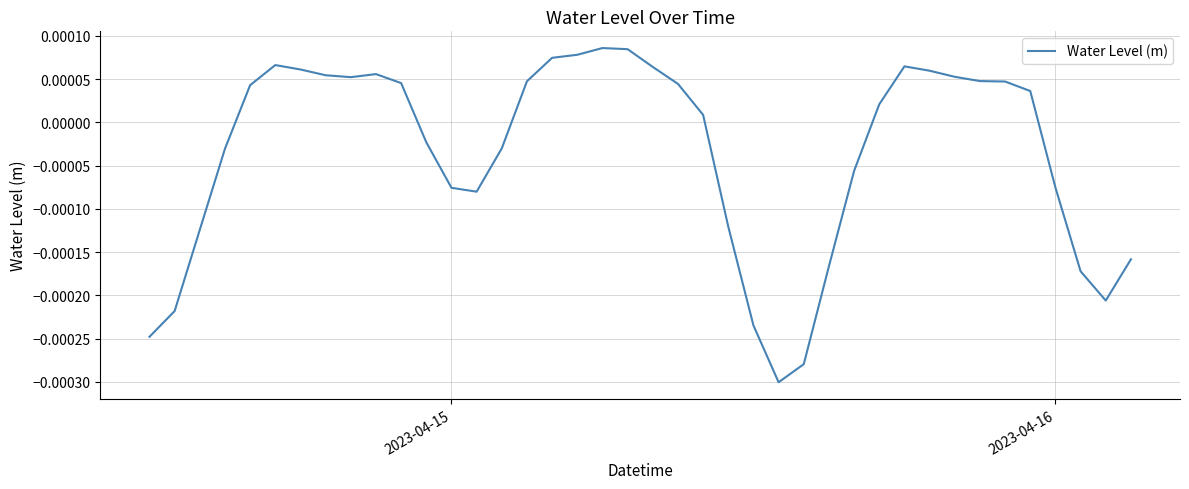

Does the chart display data point markers on the line(s)?

No